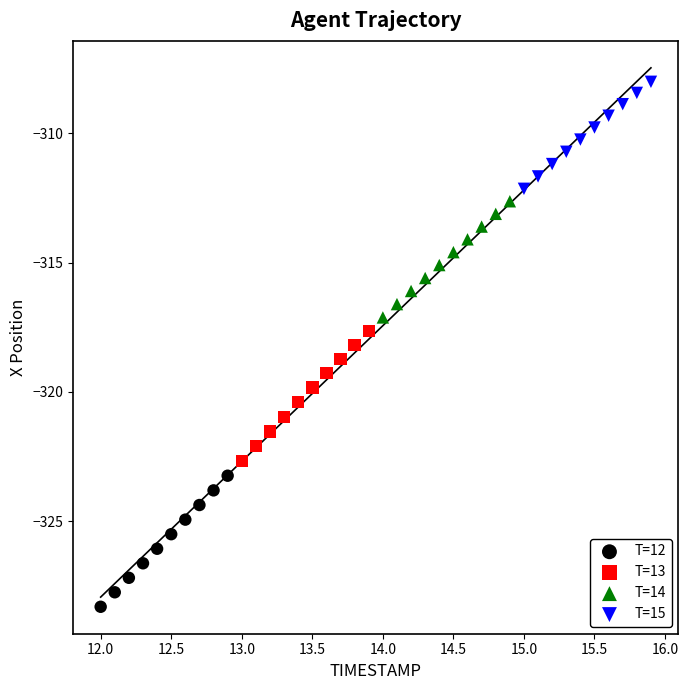

Which series contains the highest Y value?

T=15